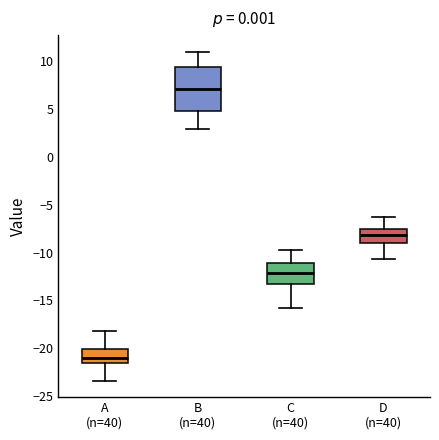

Reading left to right, transcribe this box plot: for each box, give where its median line is, the range the box spans, and where its two whiskers end, as read against the y-axis. The values are not printed on the chart, so give them approximately, as read against the axis.

A (n=40): median -21.0, box -21.5 to -20.0, whiskers -23.5 to -18.0
B (n=40): median 7.0, box 5.0 to 9.5, whiskers 3.0 to 11.0
C (n=40): median -12.0, box -13.0 to -11.0, whiskers -16.0 to -10.0
D (n=40): median -8.0, box -9.0 to -7.5, whiskers -10.5 to -6.5